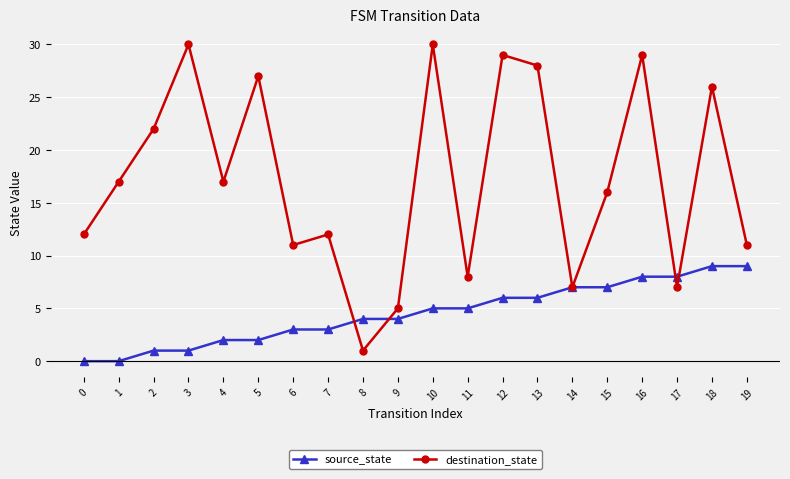

How many values in the source_state series are below 5?

10